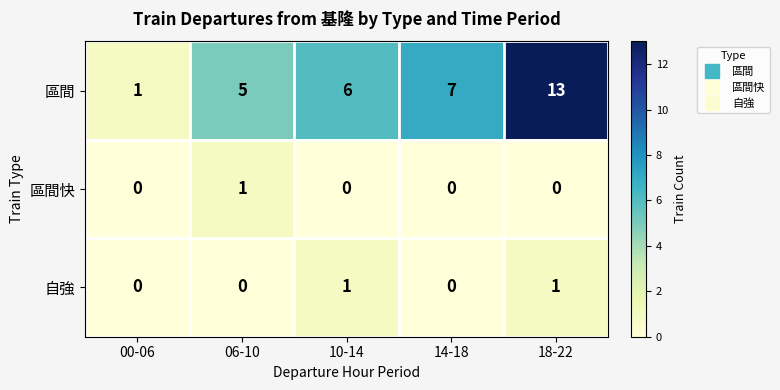

How many distinct data groups are displayed?

3